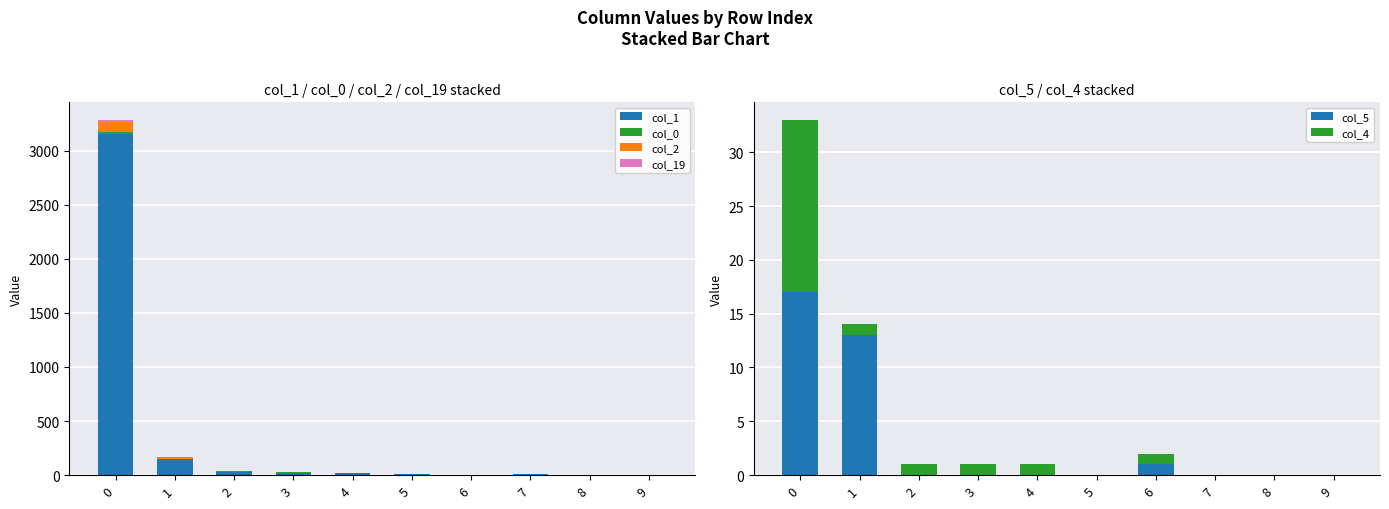

What is the spread (max minus min) of values at 0?

3142